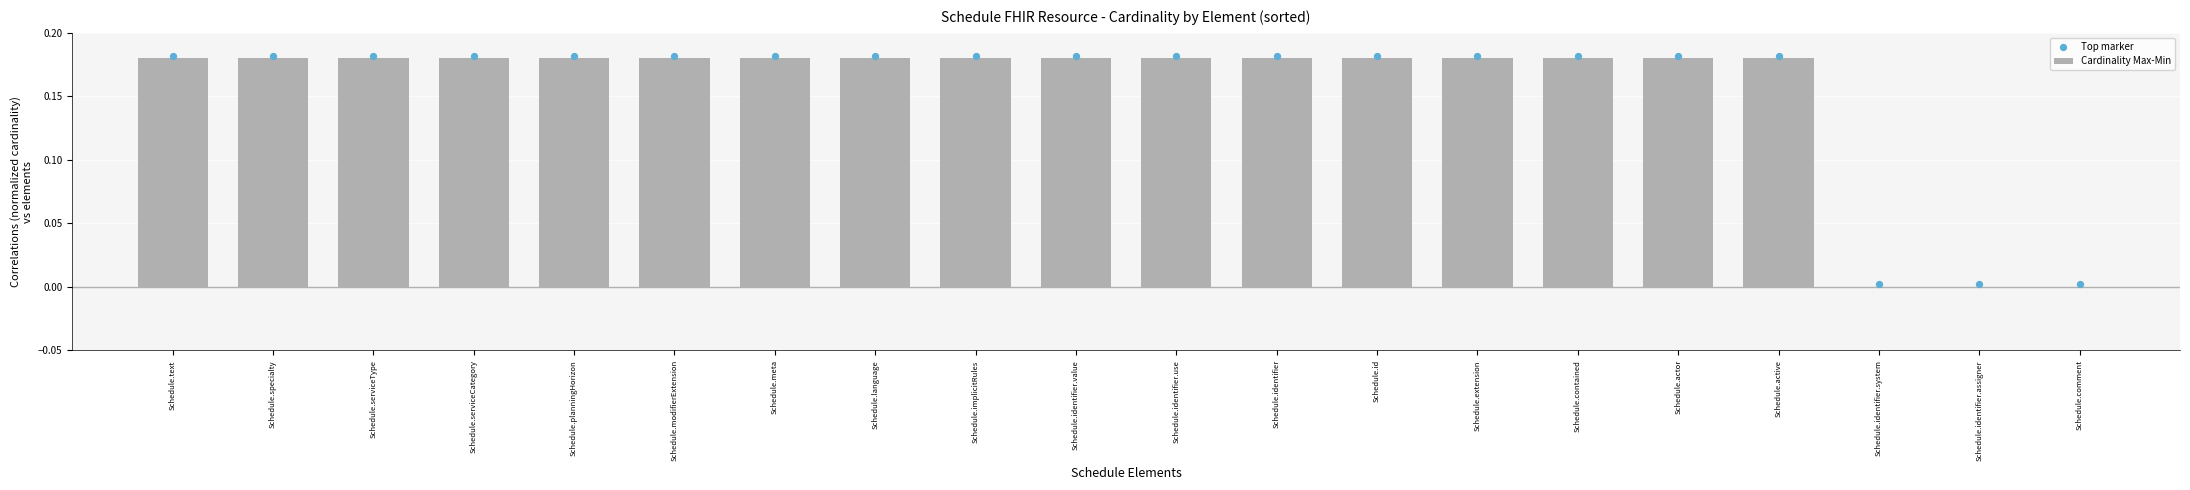

Is the value of Cardinality Max-Min at Schedule.identifier.use greater than the value of Top marker at Schedule.contained?

No